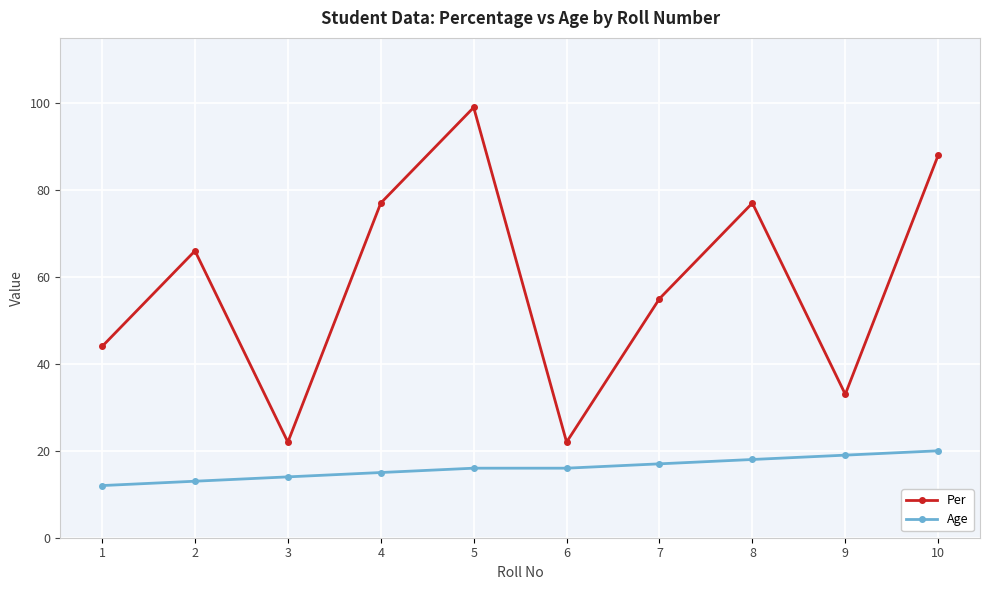

What is the minimum value shown in the chart?

12